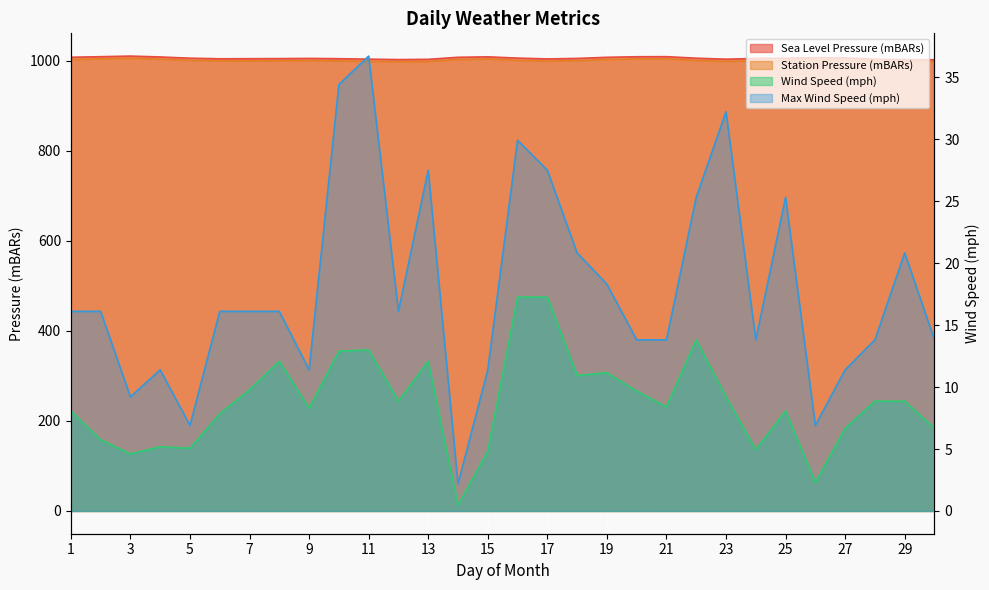

True or false: Wind Speed (mph) has more than 2 points higher than both neighbors.

True